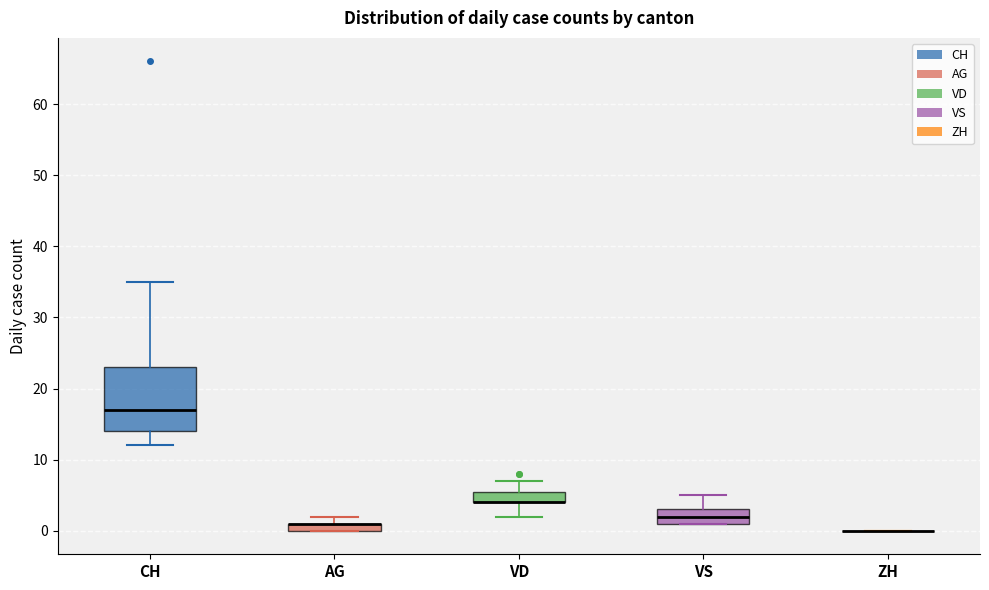

Comparing the boxes themselves (not the whiskers), which one is the tallest?

CH